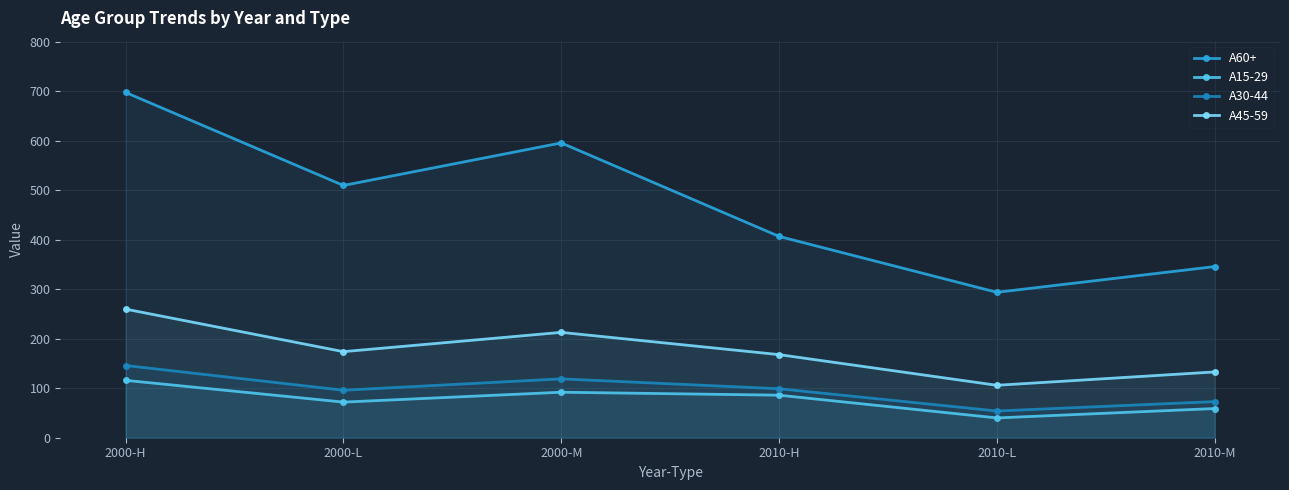

What is the sum of the A30-44 values at 2010-H and 2010-L?

153